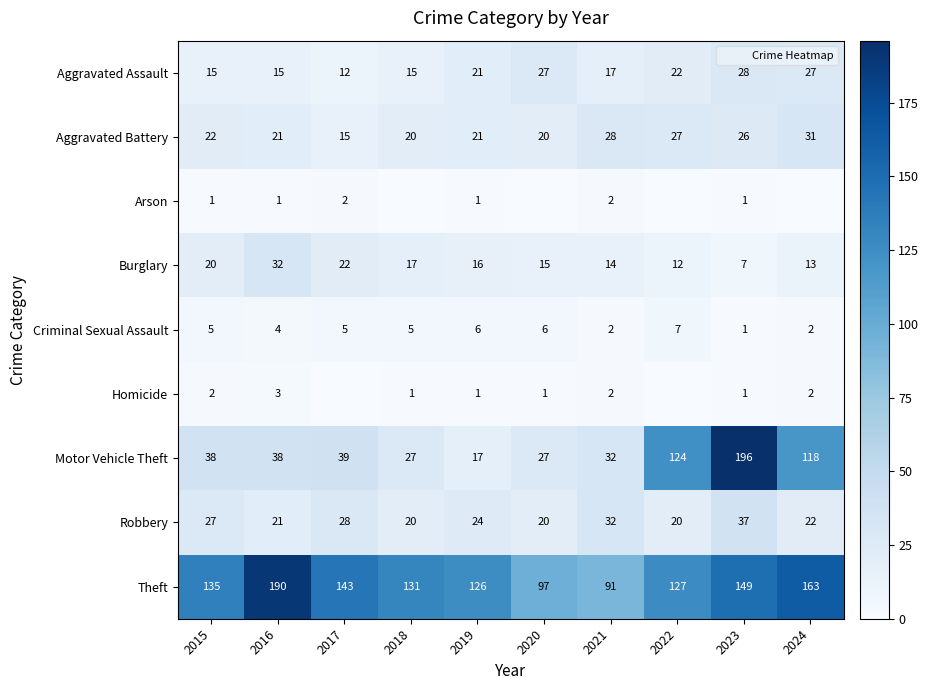

Rank the series at 2016 from highest to lowest value.

Theft, Motor Vehicle Theft, Burglary, Aggravated Battery, Robbery, Aggravated Assault, Criminal Sexual Assault, Homicide, Arson